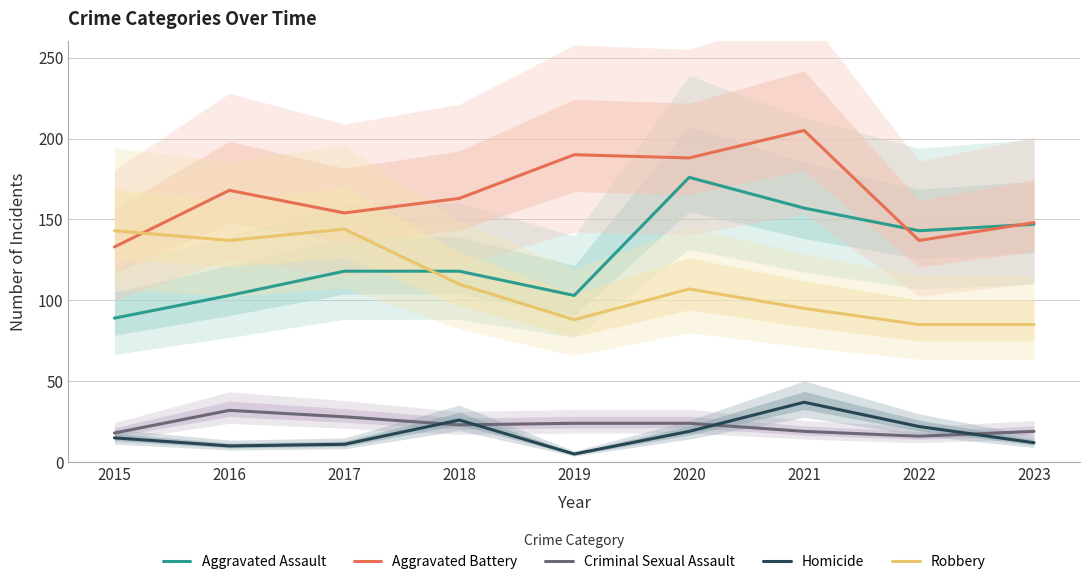

How many data points in Aggravated Battery are above 163?

4